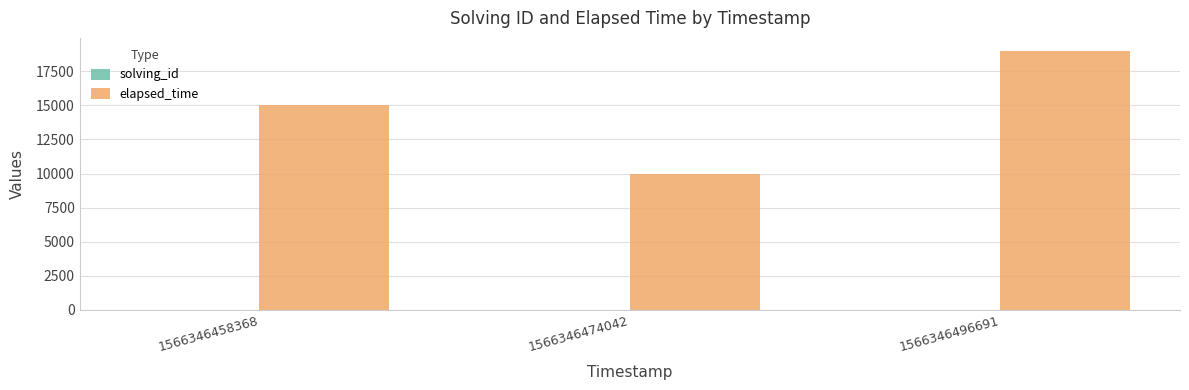

How many groups of bars are there?

3